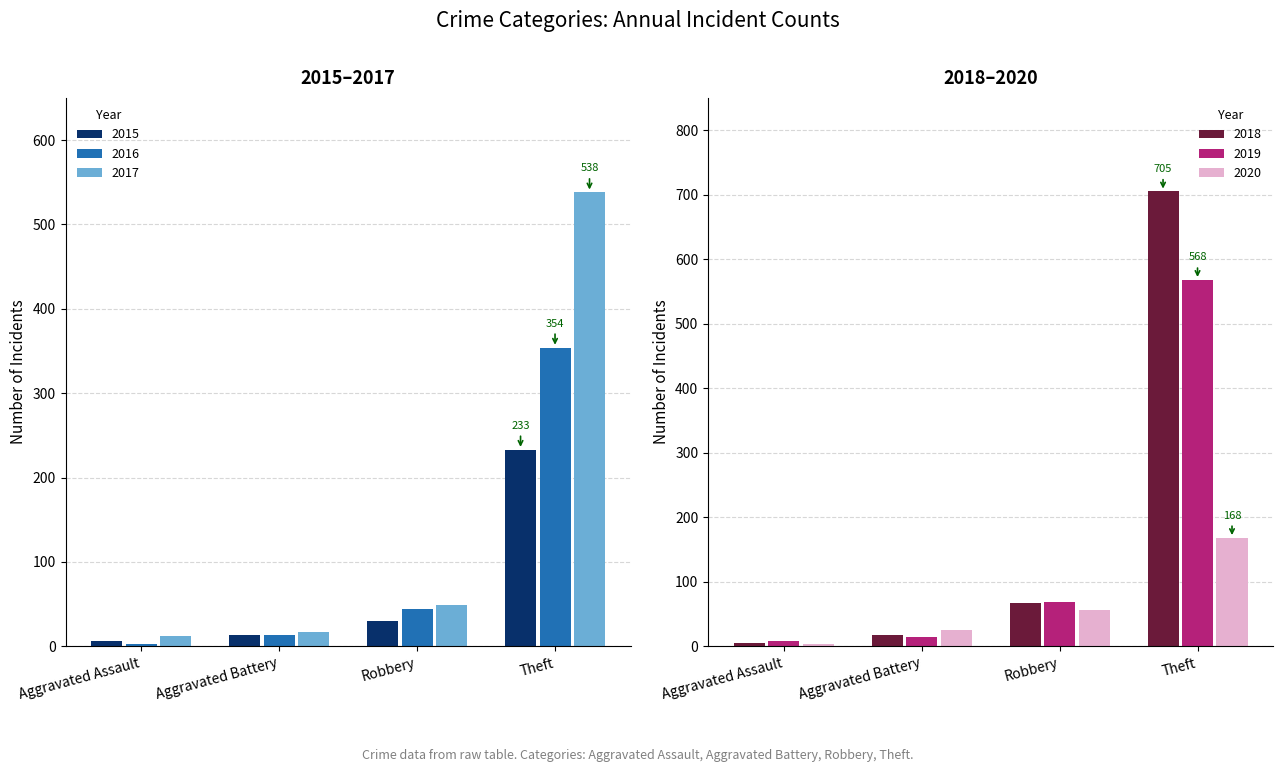

At which label does 2018 first exceed 67?

Theft